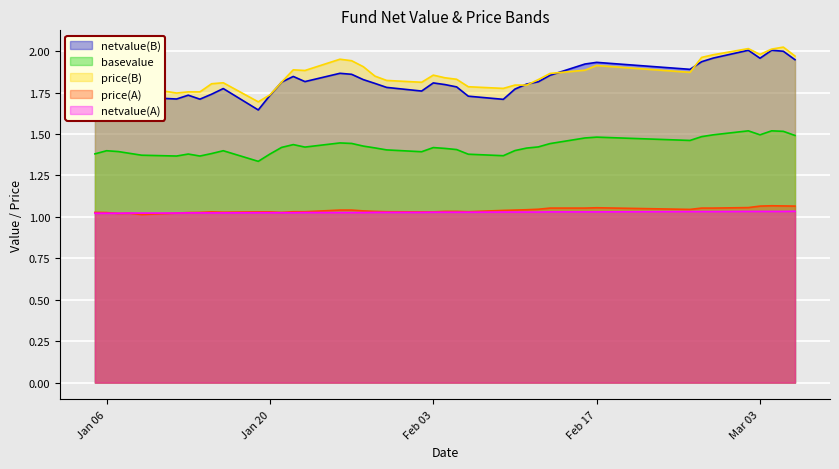

True or false: price(B) and netvalue(A) cross at least once.

False